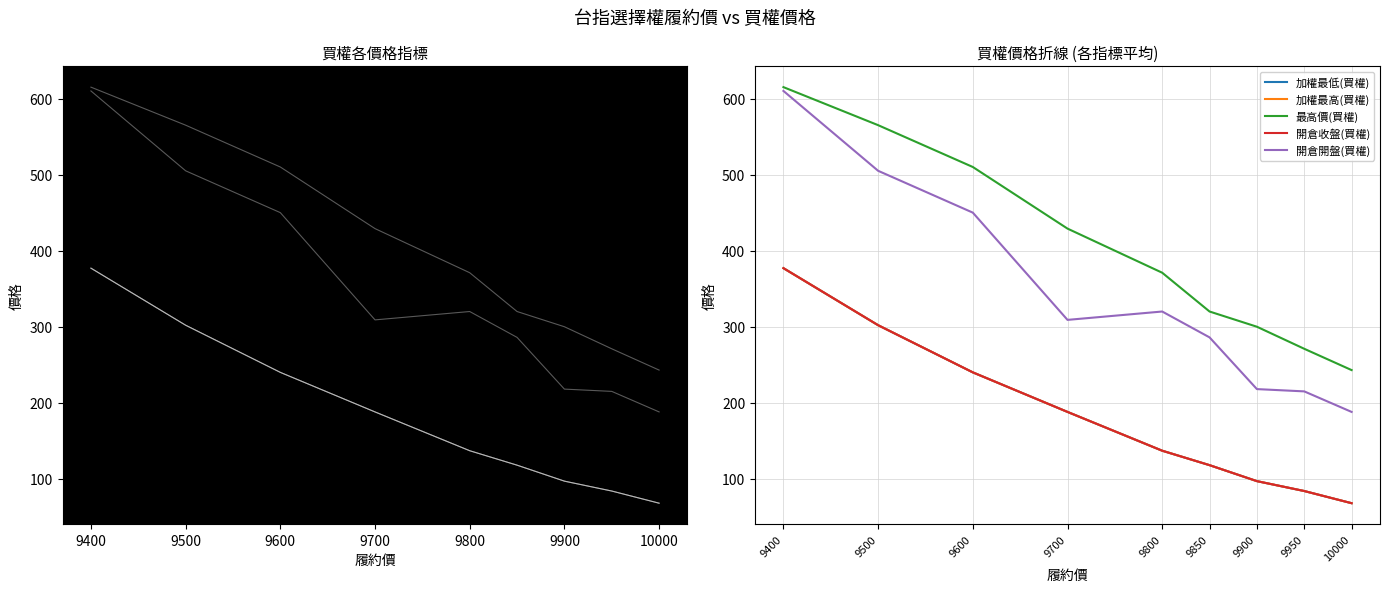

True or false: 加權最高(買權) and 開倉開盤(買權) intersect in this chart.

False